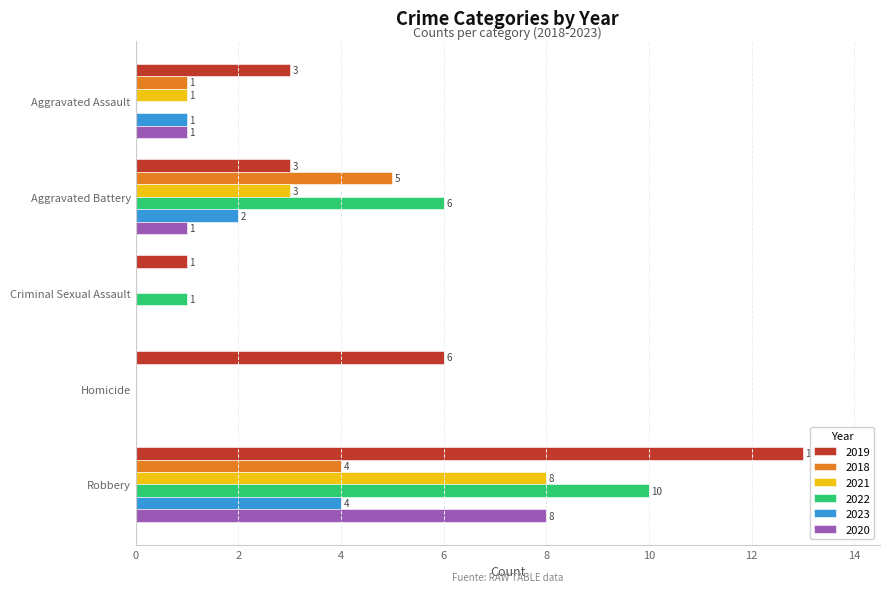

Between Homicide and Robbery, which series saw the biggest shift?

2022